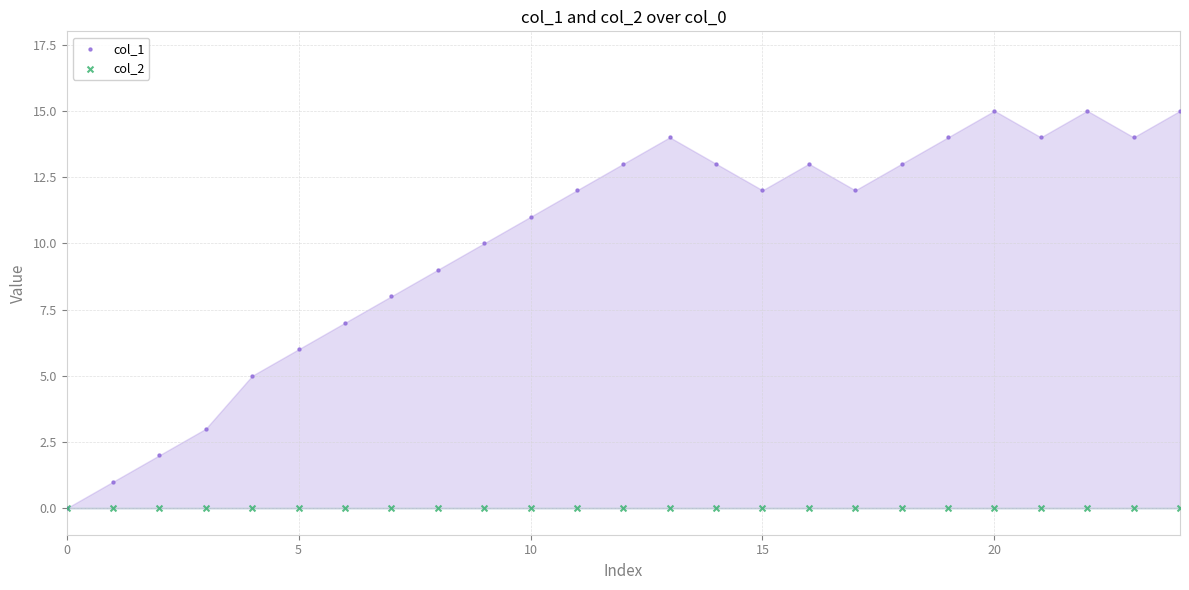

Which series contains the lowest Y value?

col_1